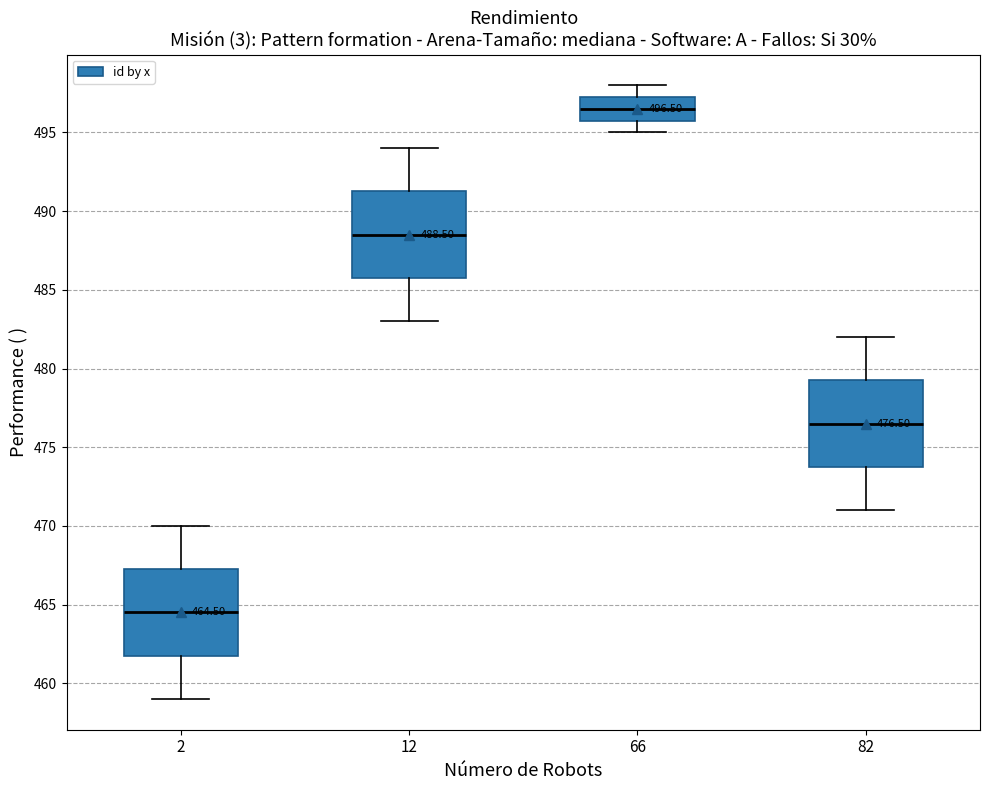

Which box's median line is the highest?

66